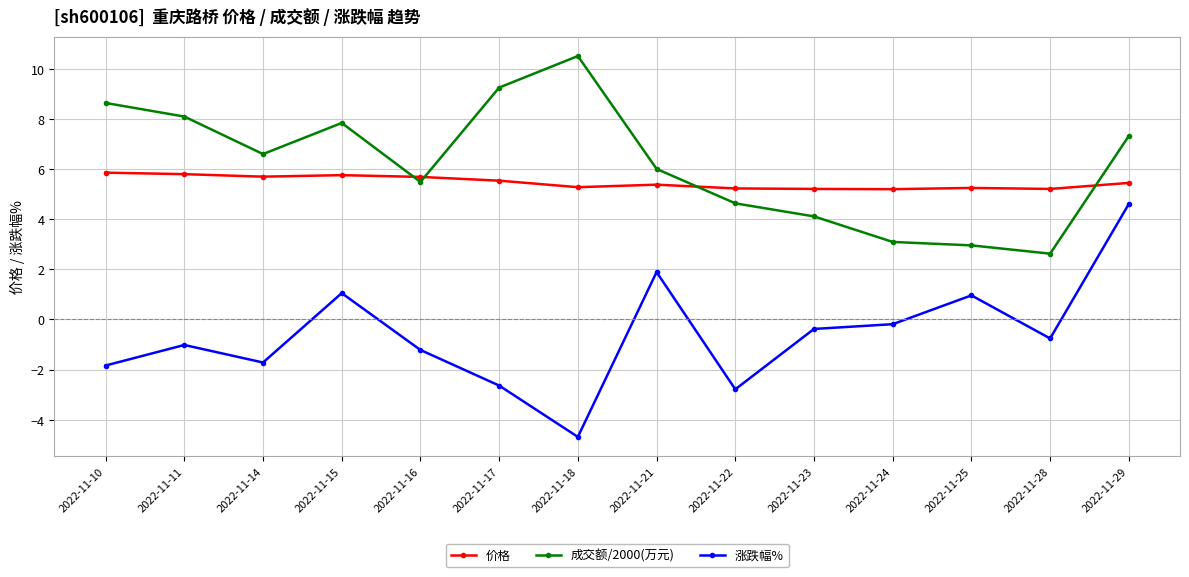

What is the difference between the second highest and minimum values in the 涨跌幅% series?

6.6